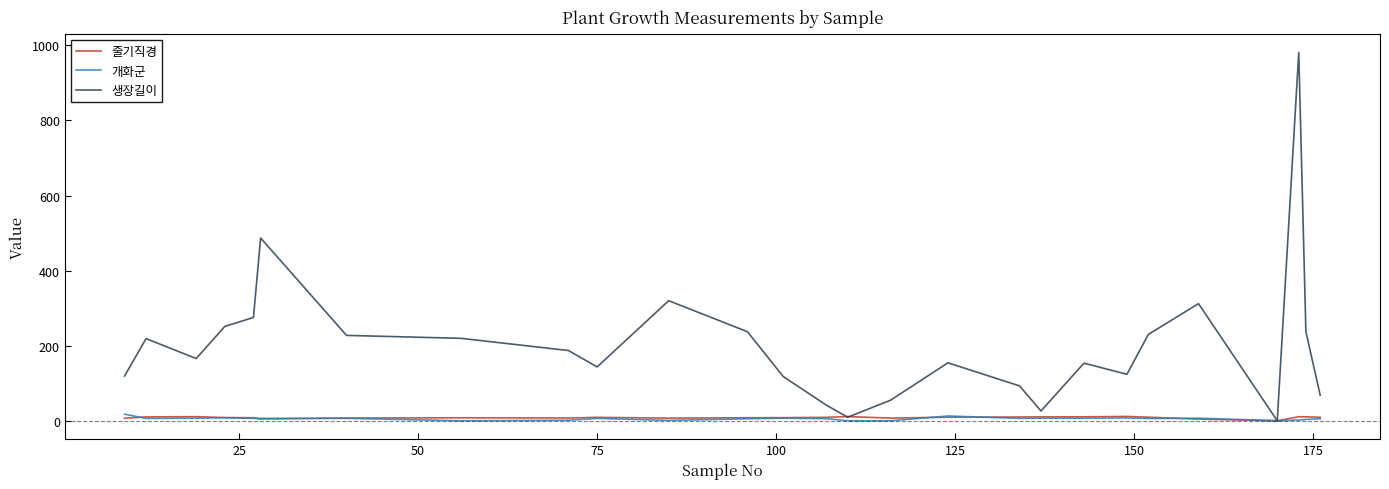

Which series has the largest range (max minus min)?

생장길이